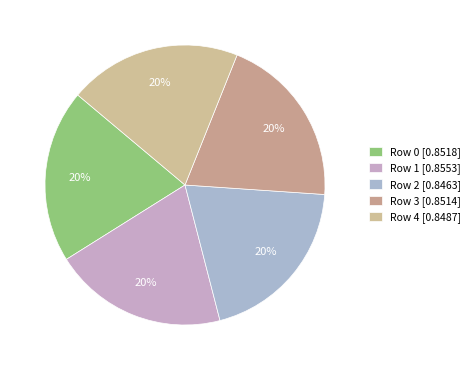

How many slices are in this pie chart?

5